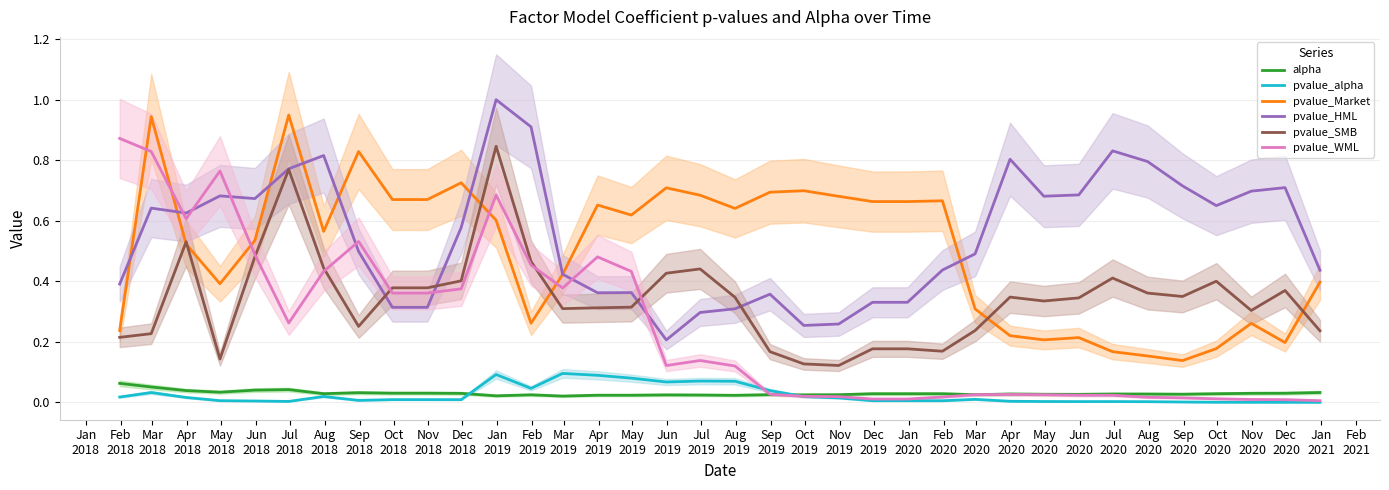

True or false: alpha and pvalue_HML cross at least once.

False